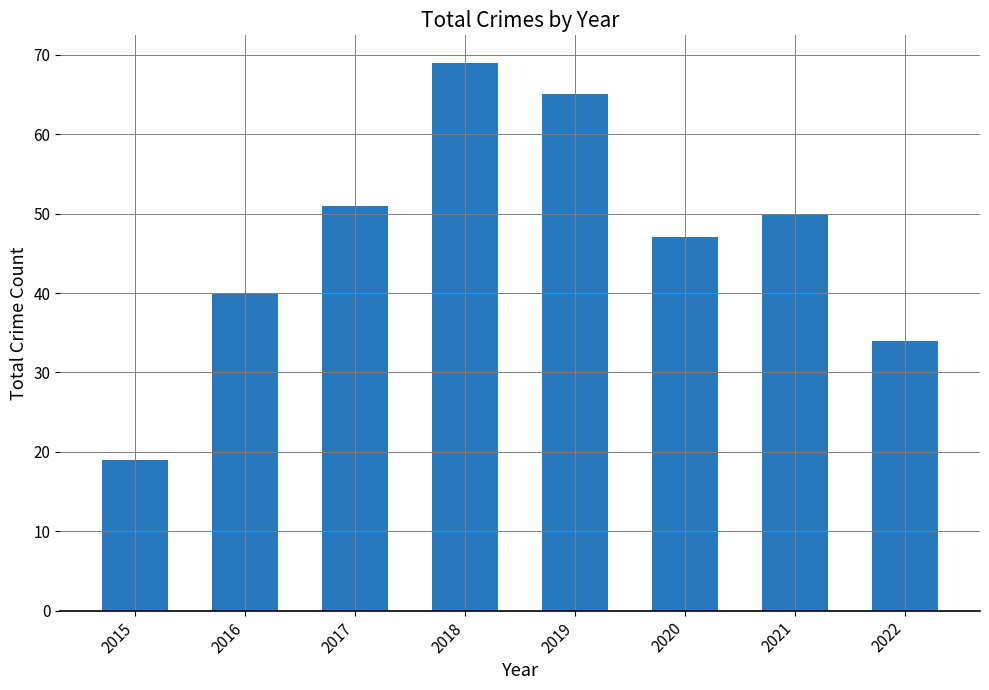

Rank the categories by value from lowest to highest.

2015, 2022, 2016, 2020, 2021, 2017, 2019, 2018